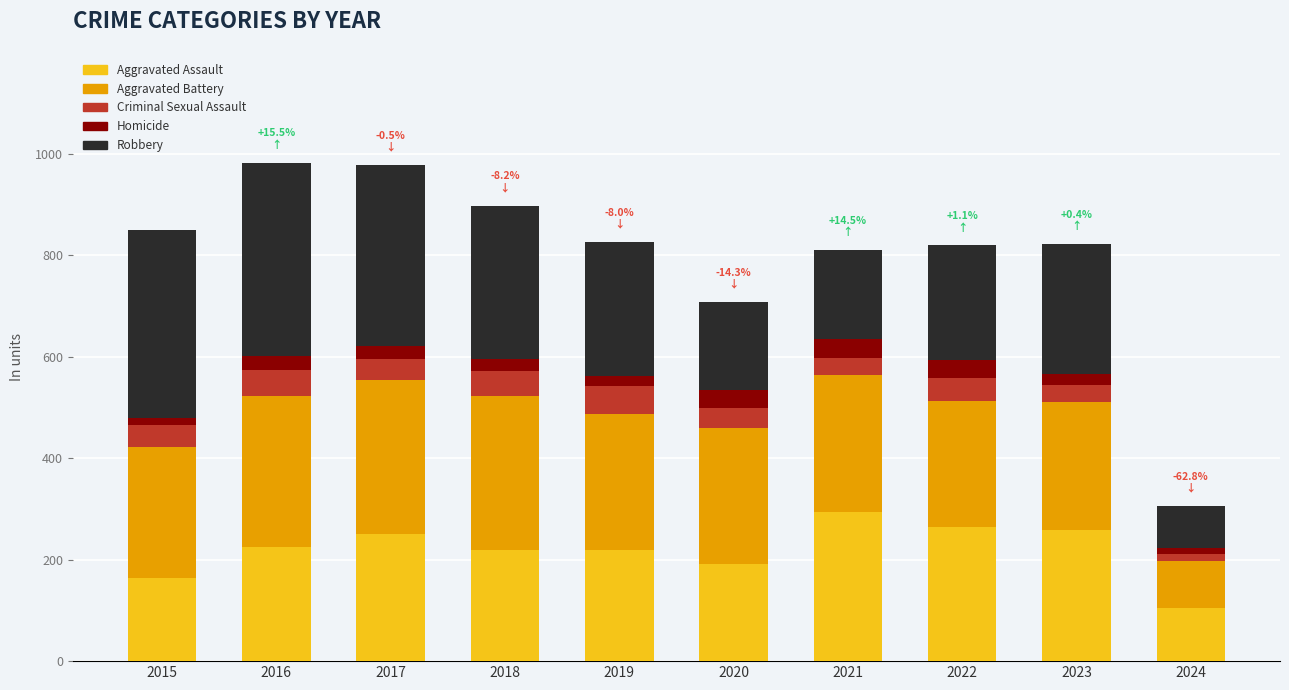

Is it true that Aggravated Assault equals 104 at 2024?

True